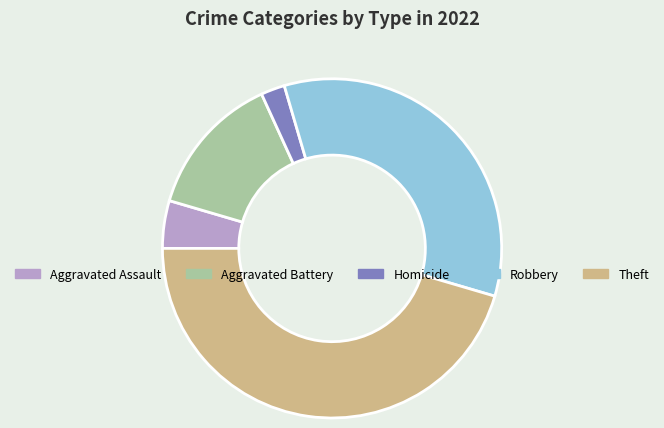

How many segments does this pie chart have?

5